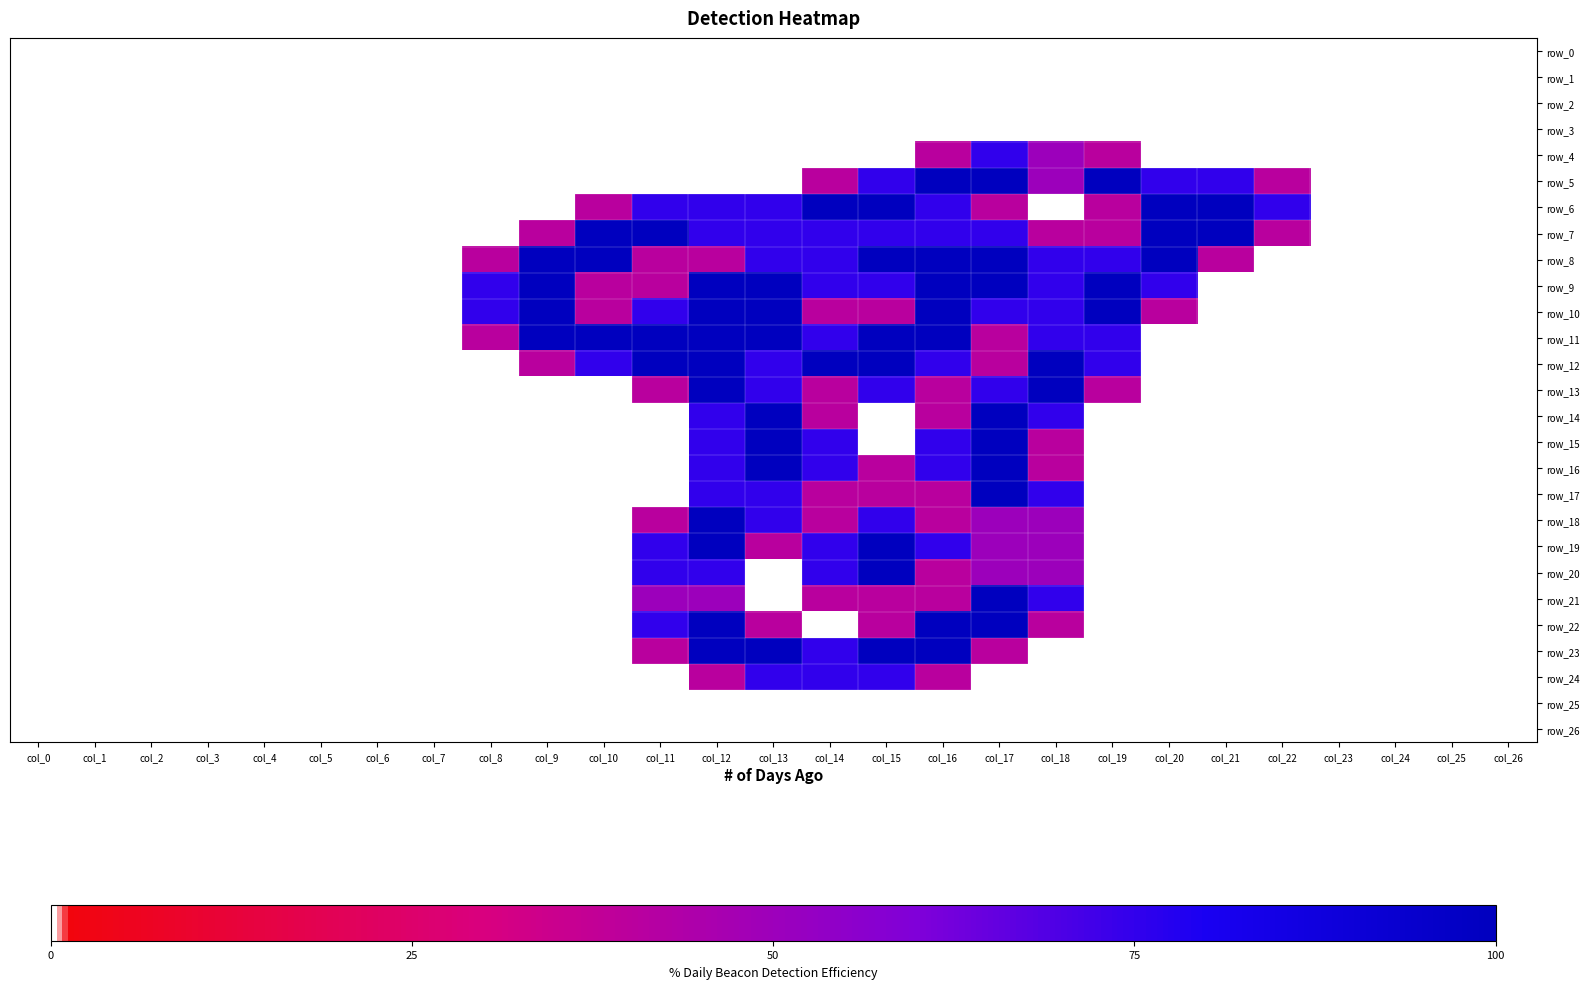

Is it true that row_19 equals 0.0 at col_24?

True